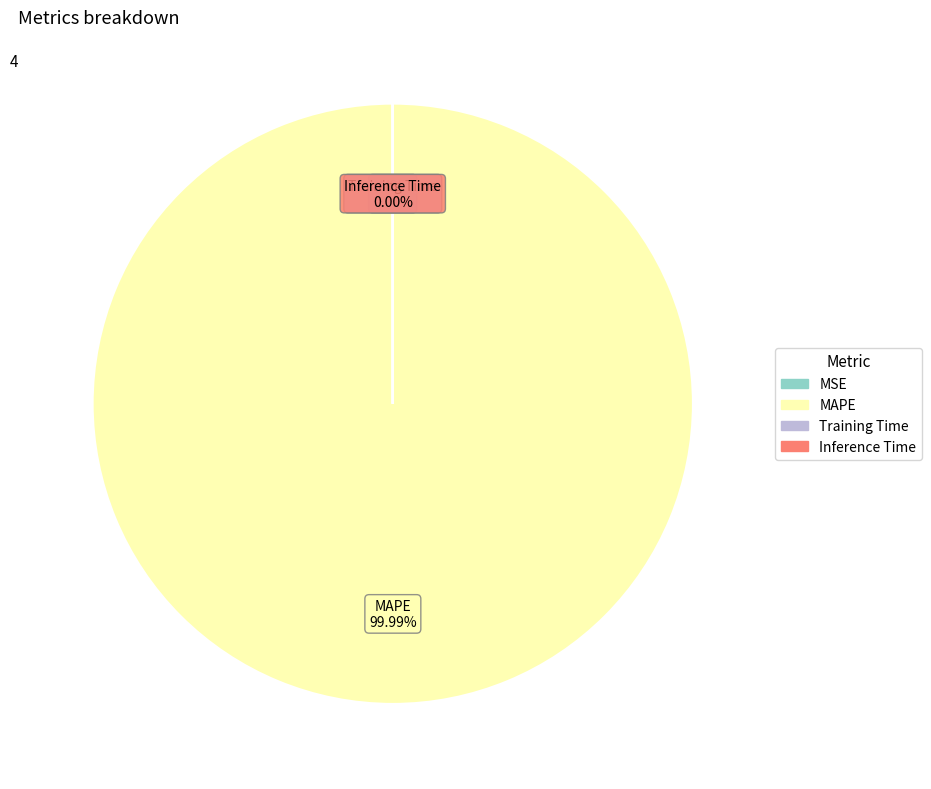

Does MAPE account for over 50% of the chart?

Yes